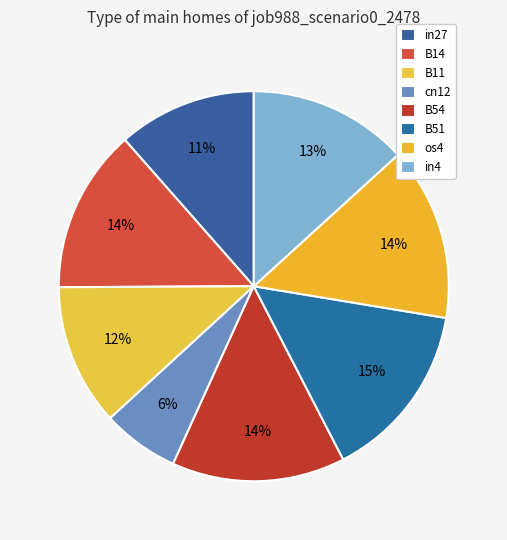

Is there any slice that represents more than half of the pie?

No